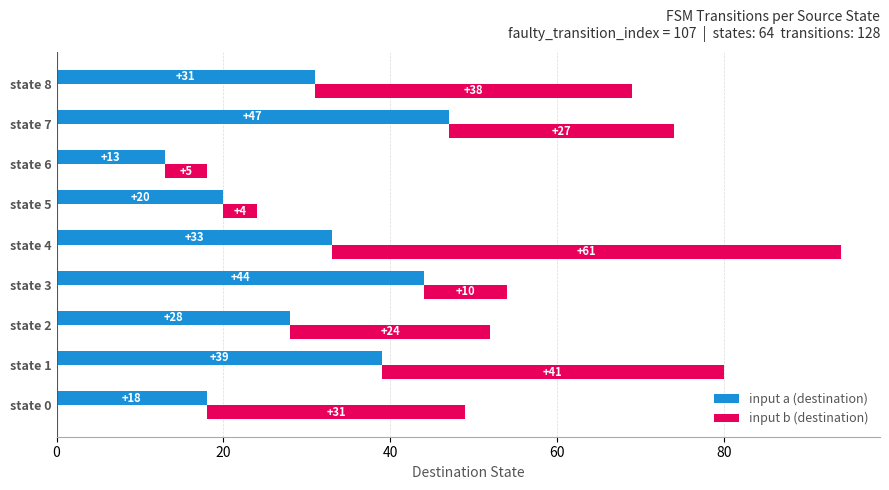

True or false: input a (destination) has a value of 58 at state 4.

False